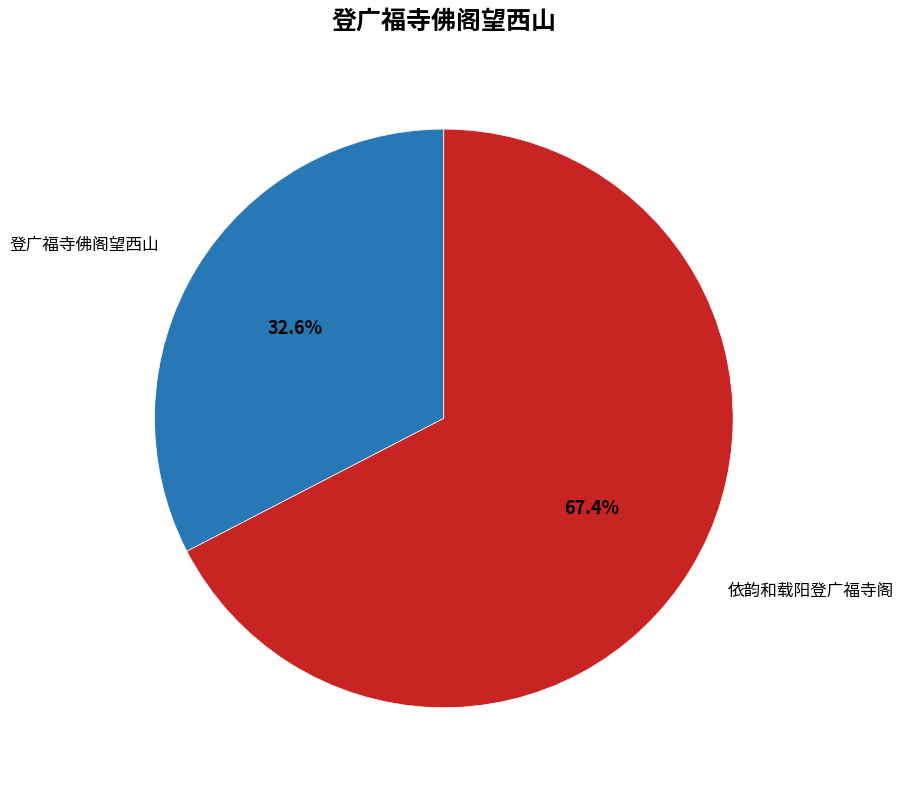

Is there a majority slice in this chart?

Yes